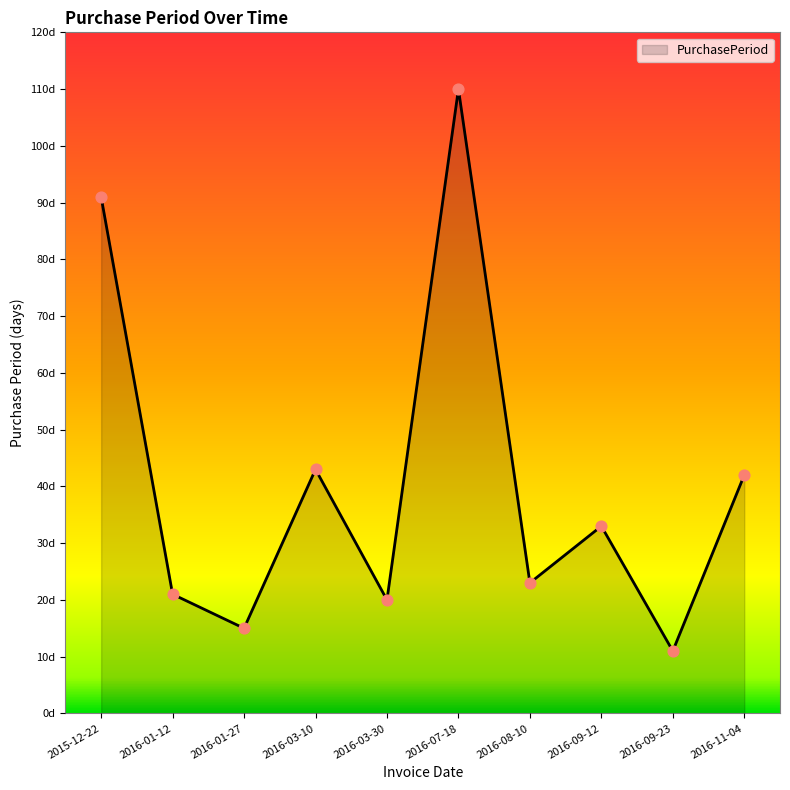

What is the change in value from 2015-12-22 to 2016-09-23?

-80